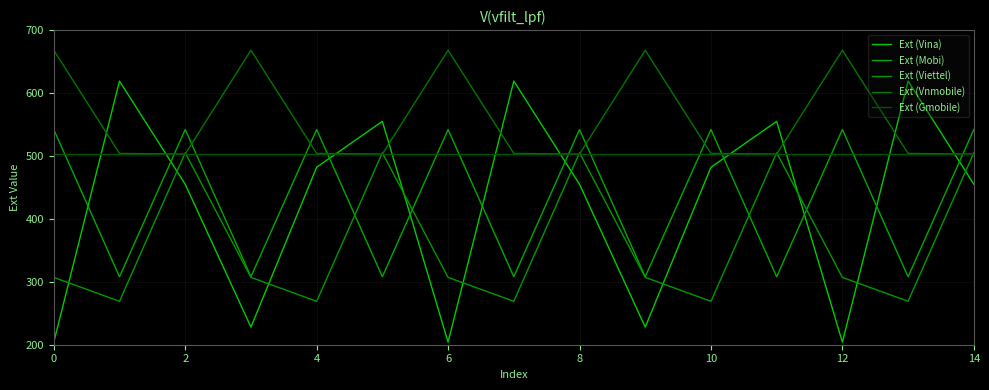

How many lines are shown in the chart?

5